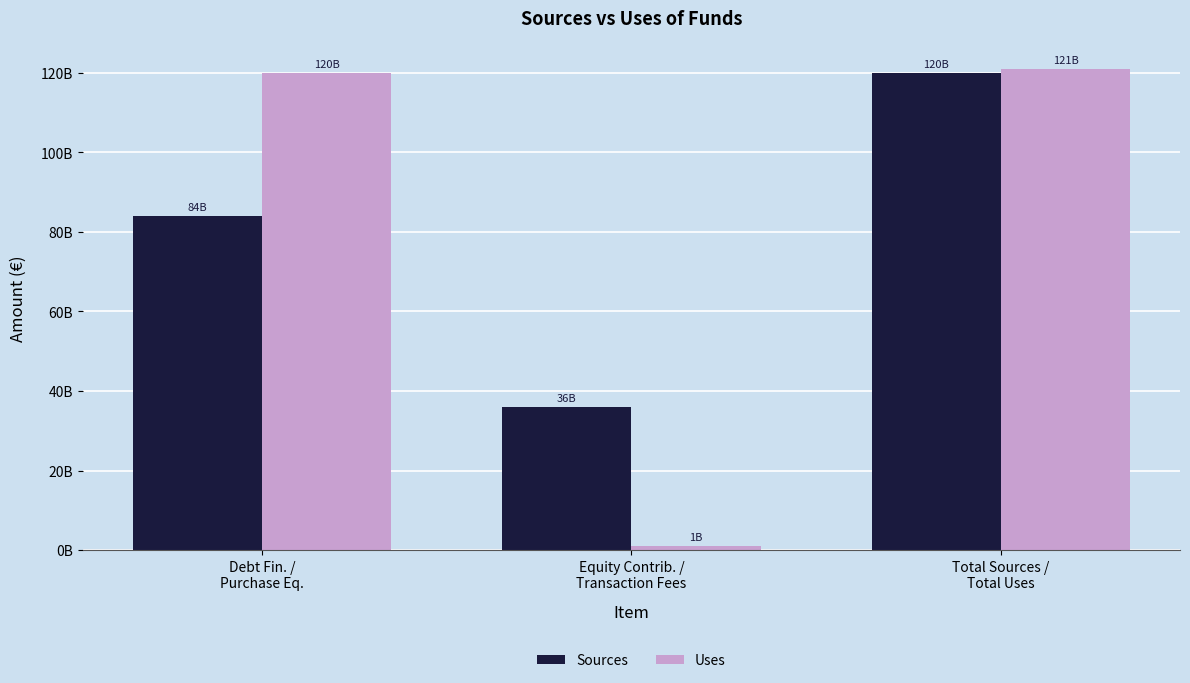

Reading left to right, what are all the values shown in this chart?

Sources: Debt Fin. /
Purchase Eq.=84000000000	Equity Contrib. /
Transaction Fees=36000000000	Total Sources /
Total Uses=120000000000
Uses: Debt Fin. /
Purchase Eq.=120000000000	Equity Contrib. /
Transaction Fees=1000000000	Total Sources /
Total Uses=121000000000